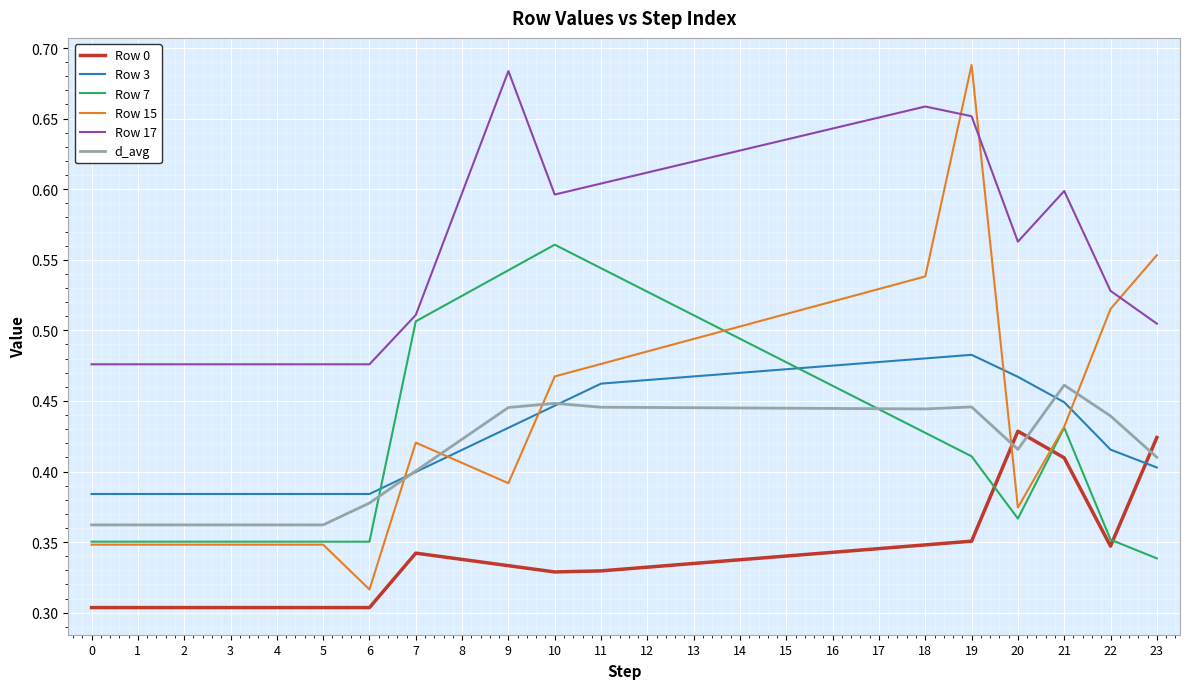

Which series changed the most between 11 and 19?

Row 15